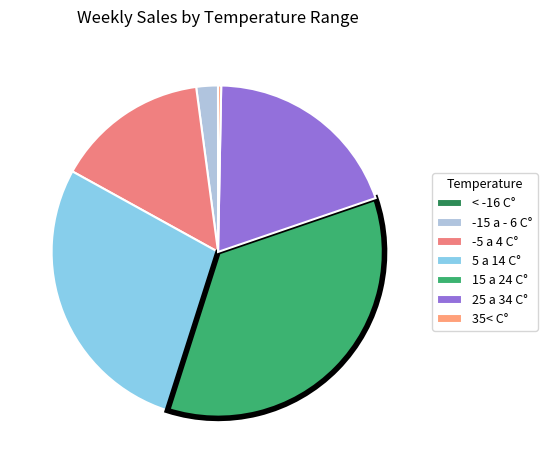

Count the number of slices in the pie.

7